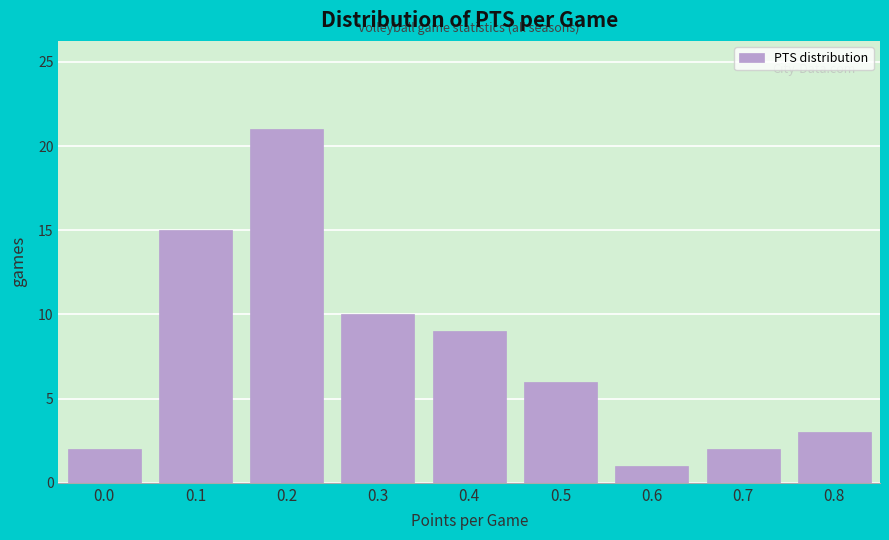

Reading left to right, what are all the values shown in this chart?

0.0=2	0.1=15	0.2=21	0.3=10	0.4=9	0.5=6	0.6=1	0.7=2	0.8=3